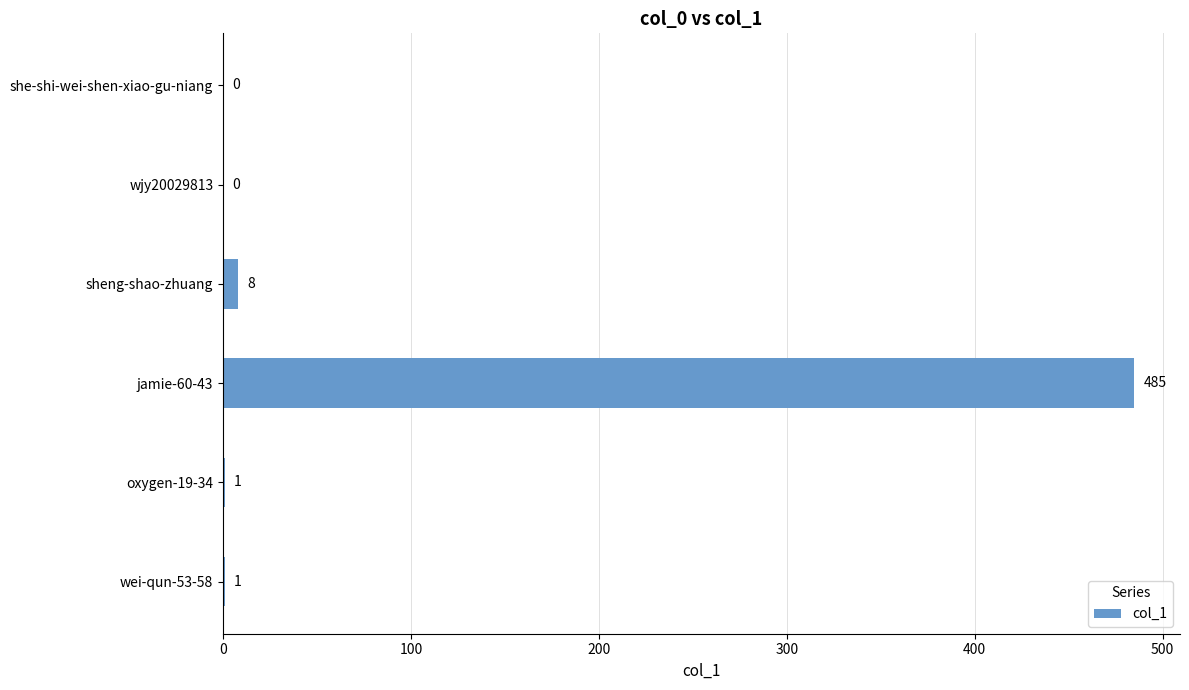

At which label is the value closest to 242?

sheng-shao-zhuang